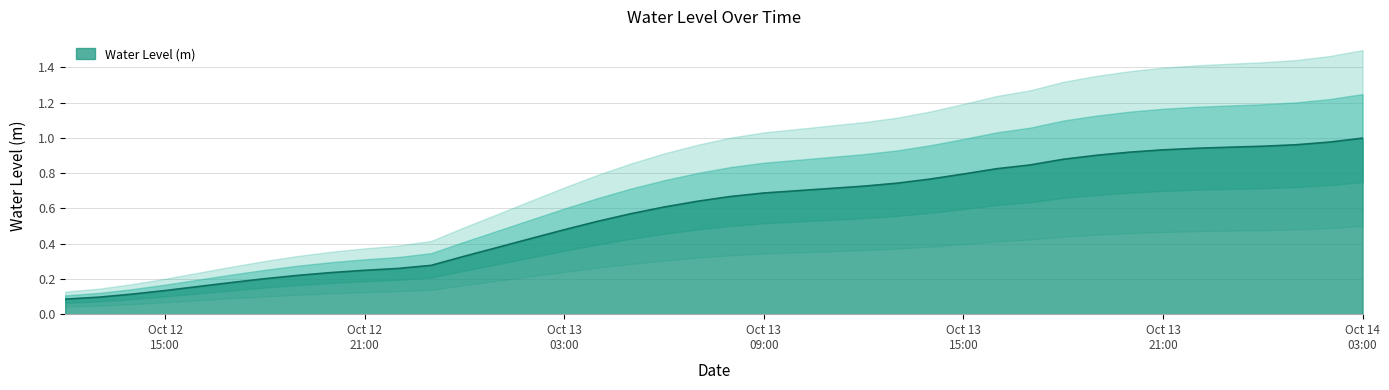

What is the average value?

0.6